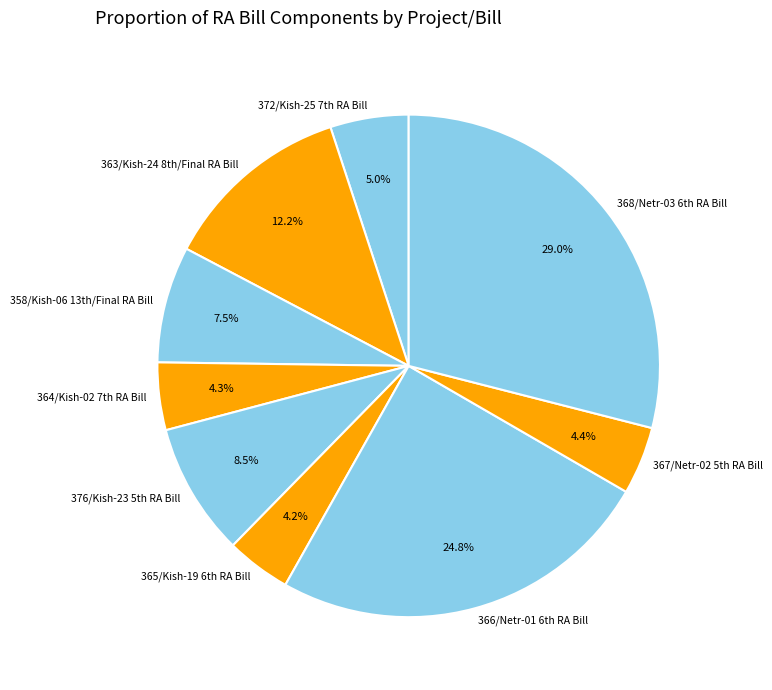

Which category has the biggest portion of the pie?

368/Netr-03 6th RA Bill